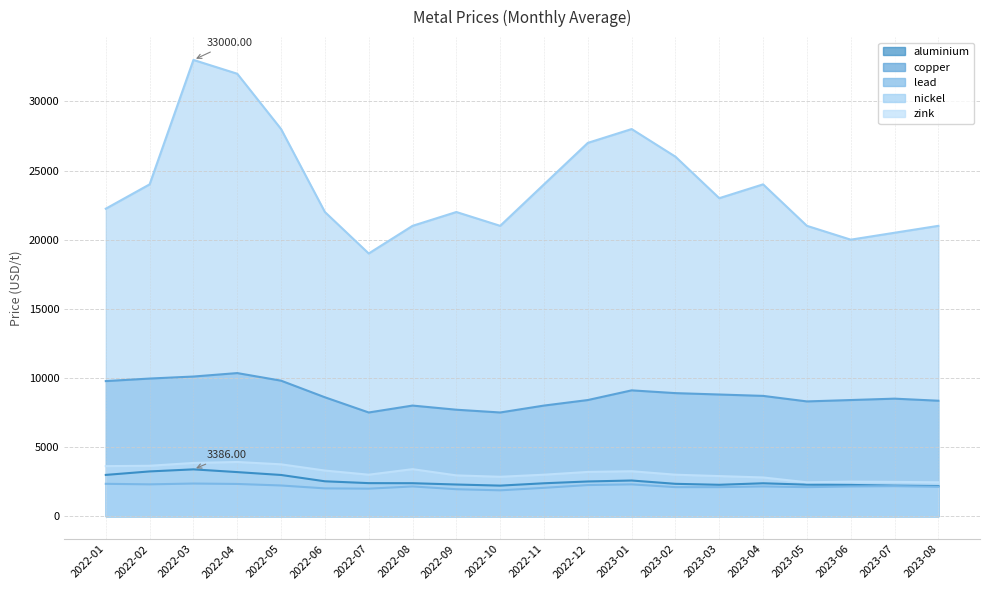

At how many categories does at least one series exceed 14434?

20